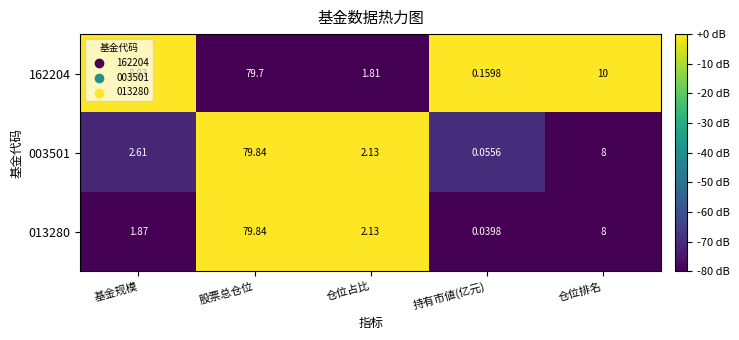

List the labels in order of 003501 value, largest first.

股票总仓位, 仓位排名, 基金规模, 仓位占比, 持有市値(亿元)